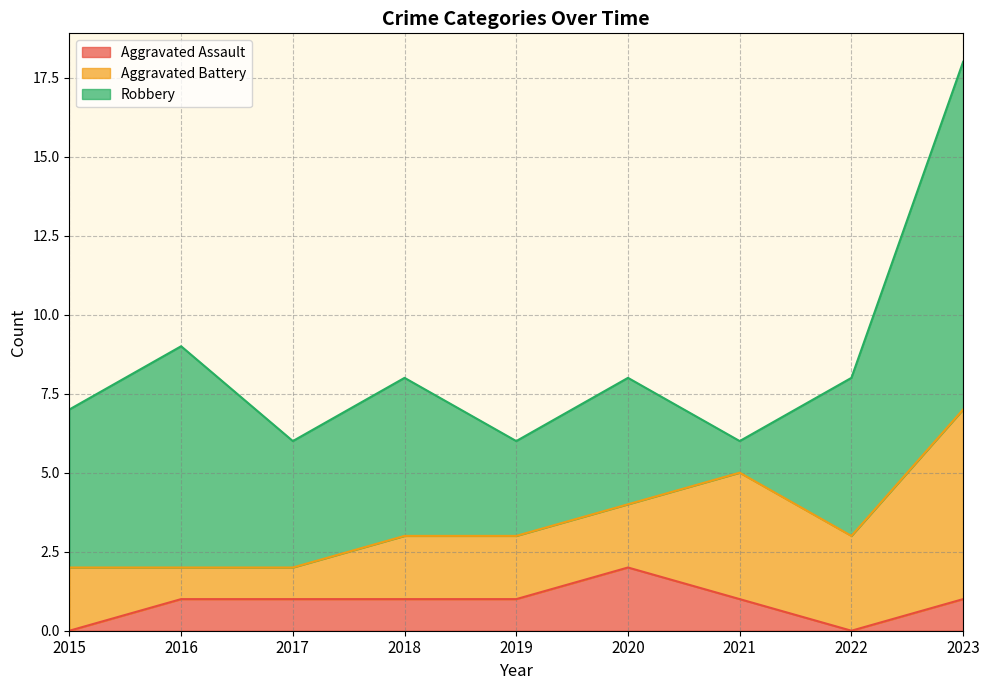

At how many categories does at least one series exceed 3?

8